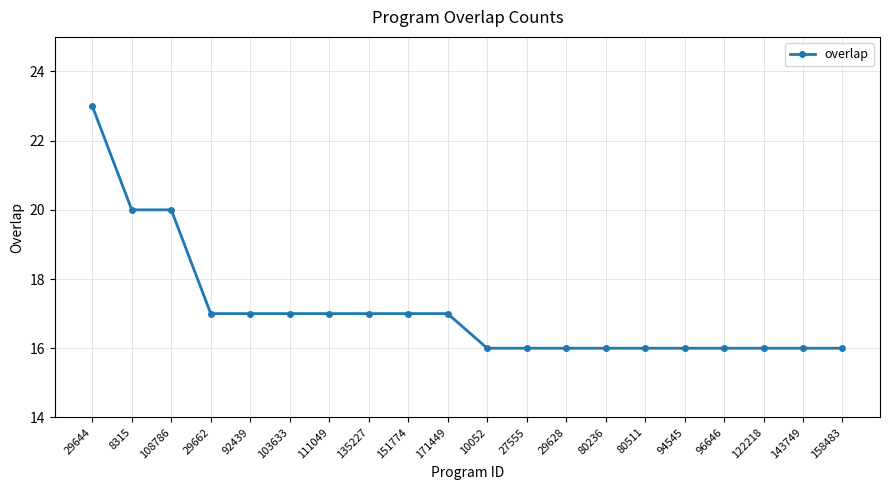

What is the label of the 5th point from the right?

94545